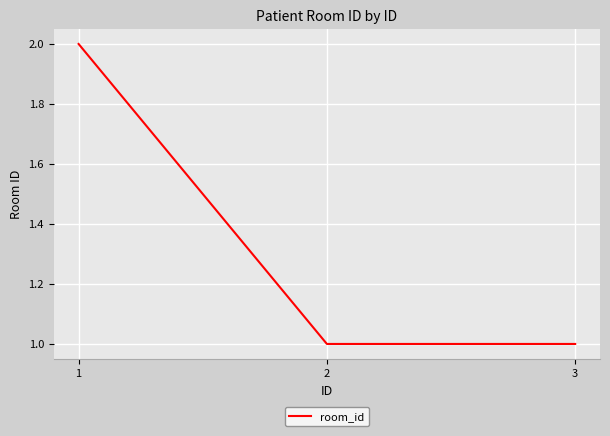

Approximately how many times larger is the value at 1 compared to 2?

2.0